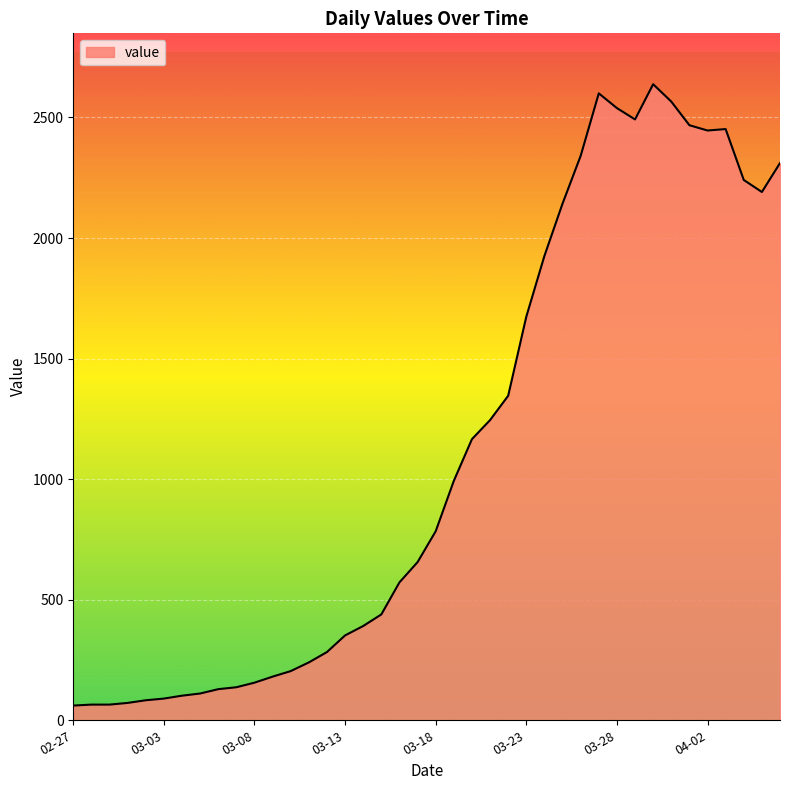

What is the sum of all values?

44951